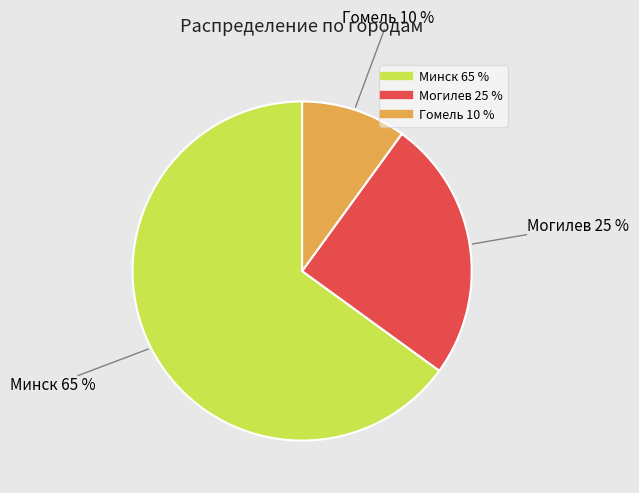

True or false: Гомель accounts for 24% of the total.

False